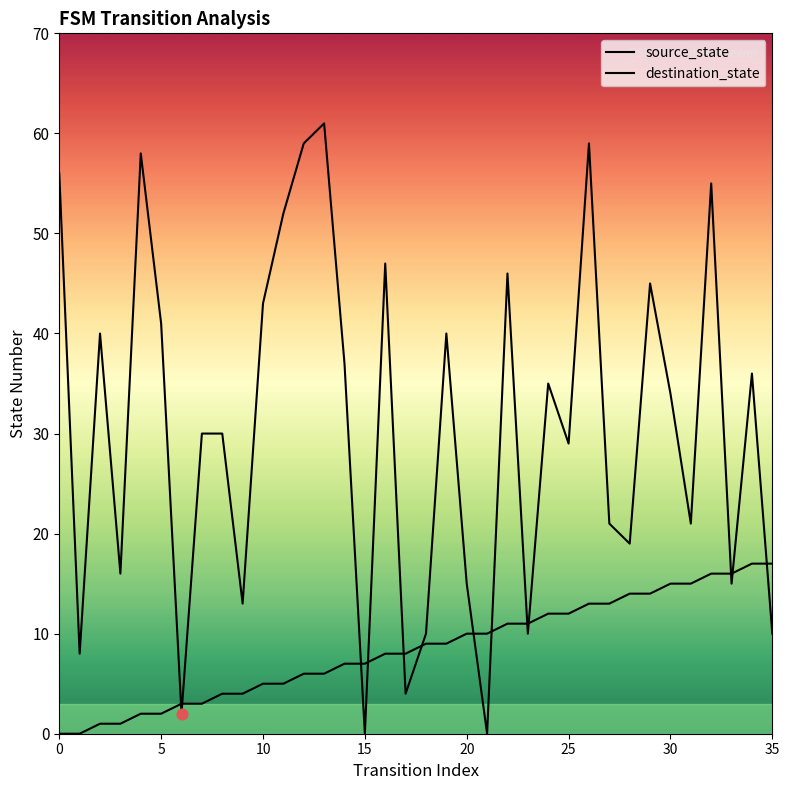

How many lines are shown in the chart?

2